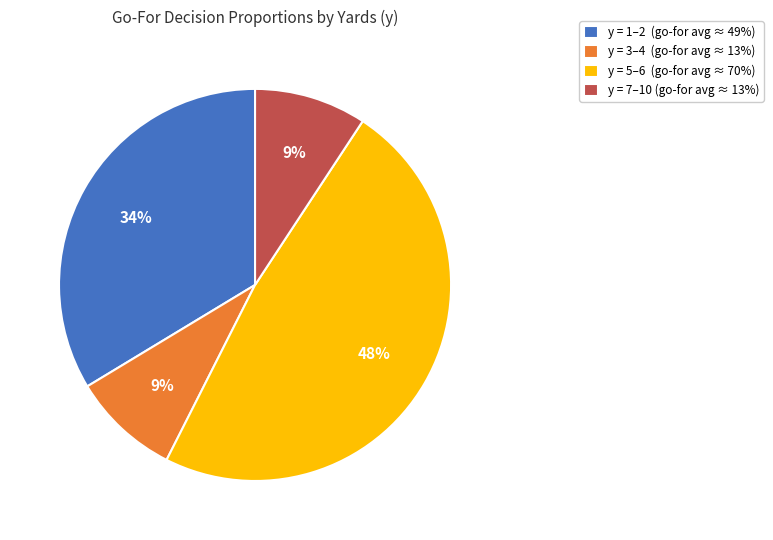

Between y = 7–10 (go-for avg ≈ 13%) and y = 5–6 (go-for avg ≈ 70%), which is larger?

y = 5–6 (go-for avg ≈ 70%)